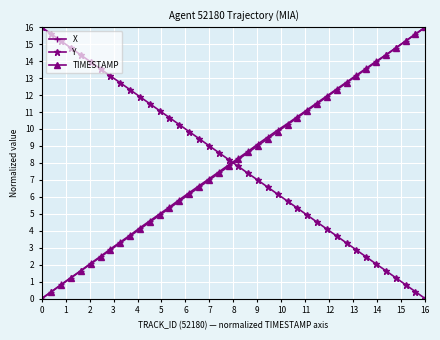

What is the maximum value for X?

16.0